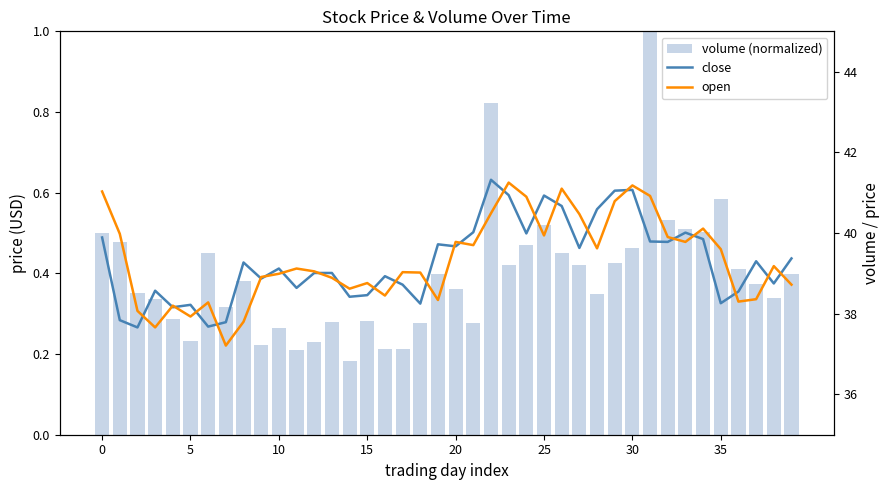

What is the label of the 26th bar from the left?

25